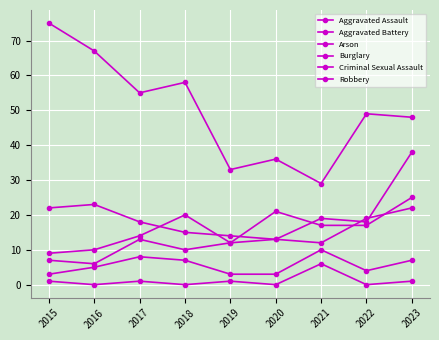

List the series in order of their peak value, highest first.

Burglary, Robbery, Aggravated Assault, Aggravated Battery, Criminal Sexual Assault, Arson